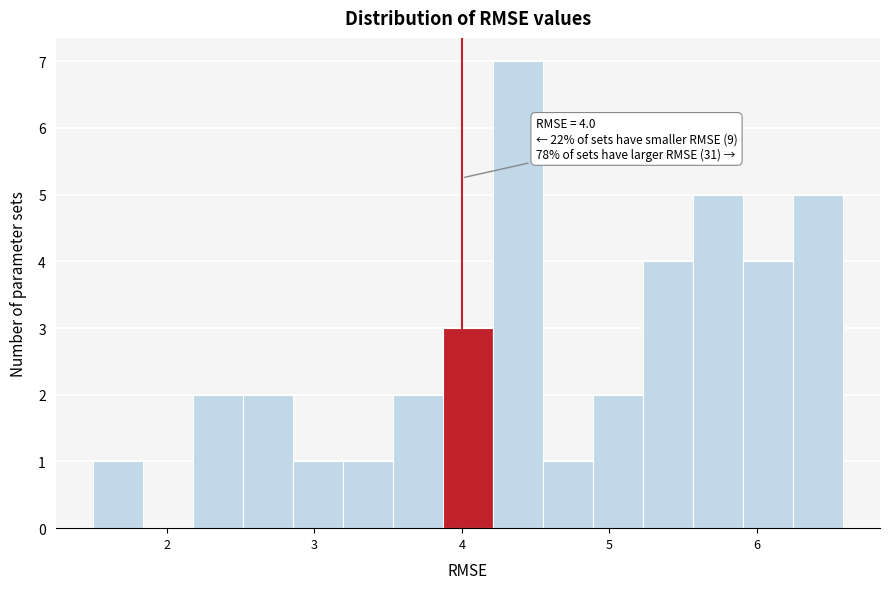

Around what value on the x-axis is the tallest bar? Give the approximate position of its centre, as read against the axis.

4.4